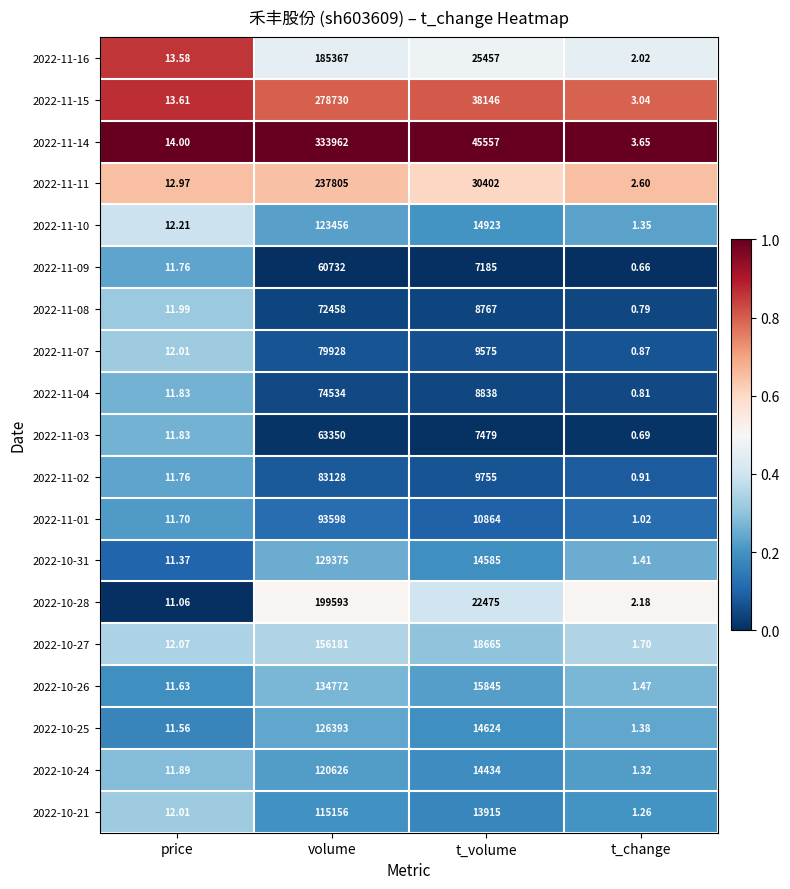

Rank the categories by 2022-11-15 value from highest to lowest.

volume, t_volume, price, t_change